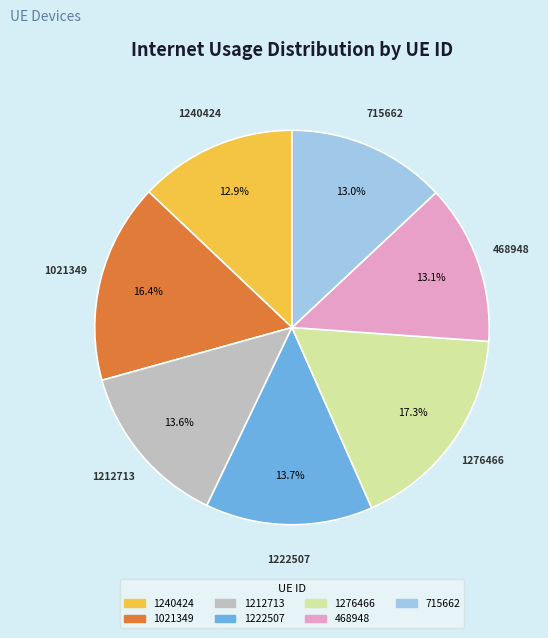

How many segments does this pie chart have?

7